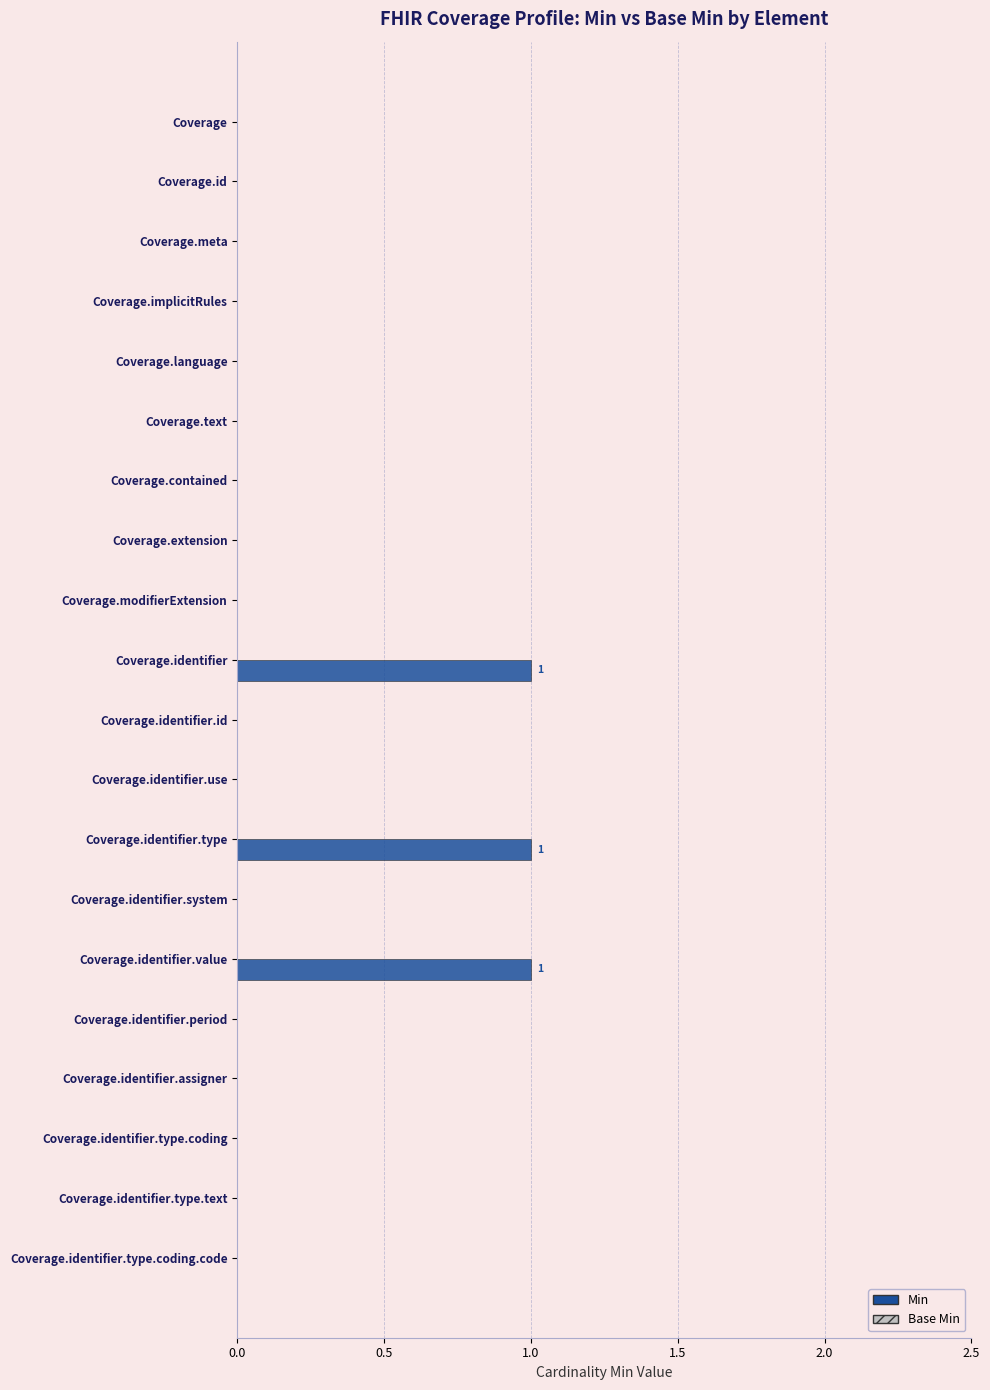

True or false: the data shows 0 at Coverage.identifier.id.

True